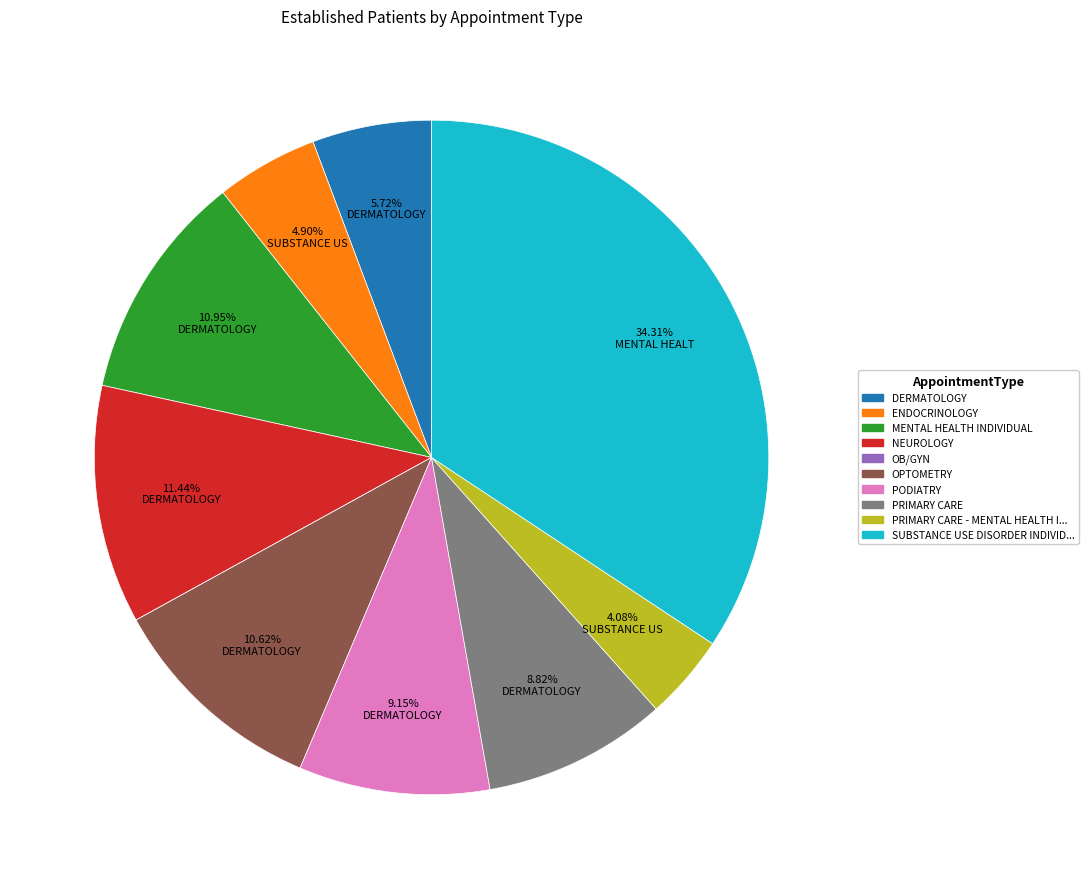

Does any single category account for the majority?

No